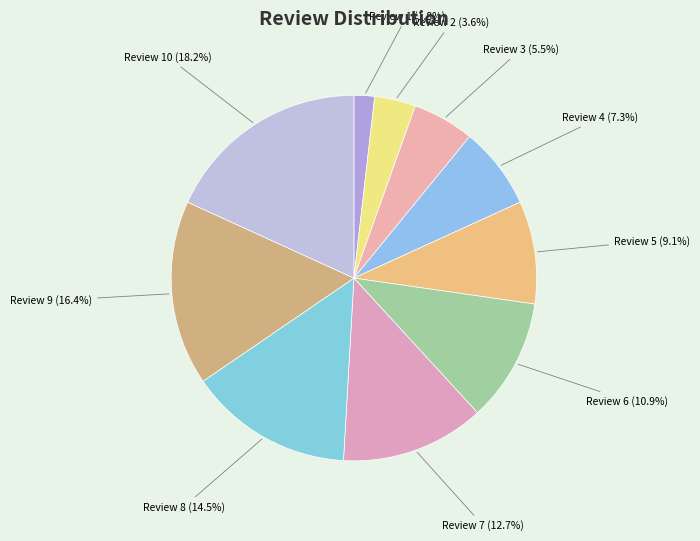

Is Review 10 the majority of the pie?

No